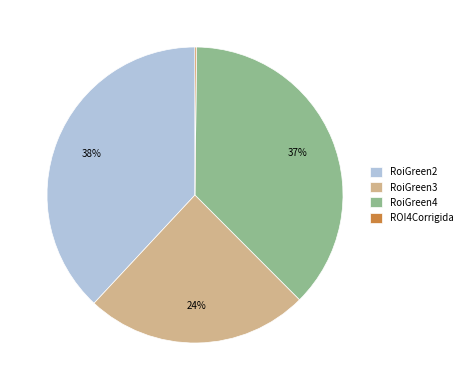

To the nearest percent, what is the difference between the RoiGreen3 and RoiGreen2 slice percentages?

14%